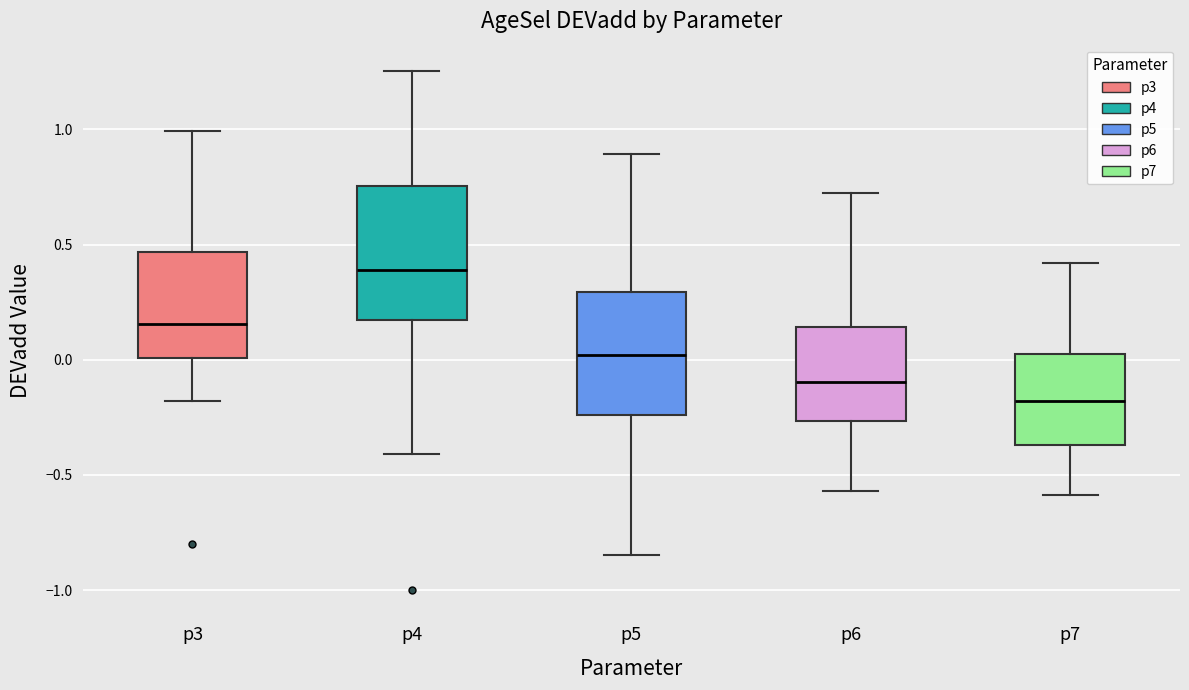

Where does the median line of the box for p6 sit on the y-axis? The values are not printed on the chart, so give them approximately, as read against the axis.

-0.10